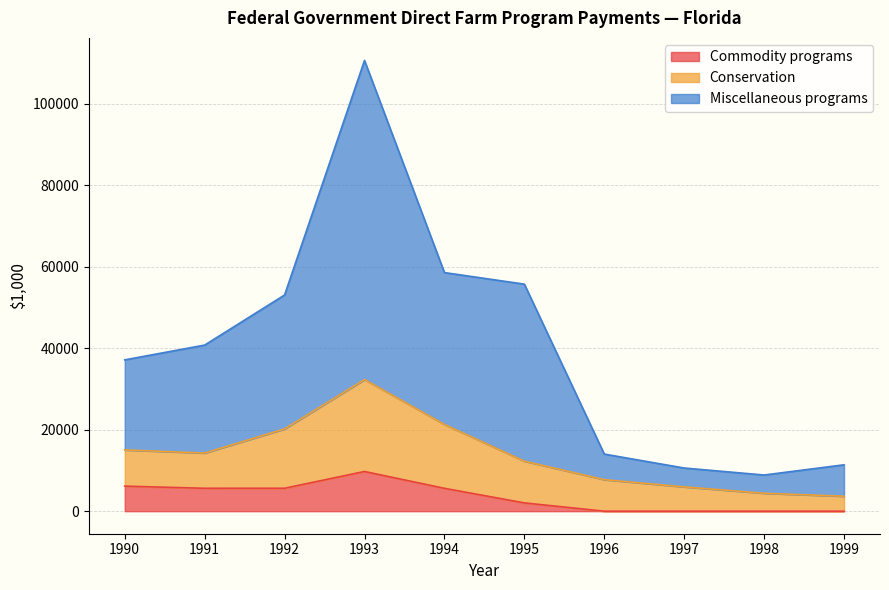

What is the total value across all series at 1996?

14021